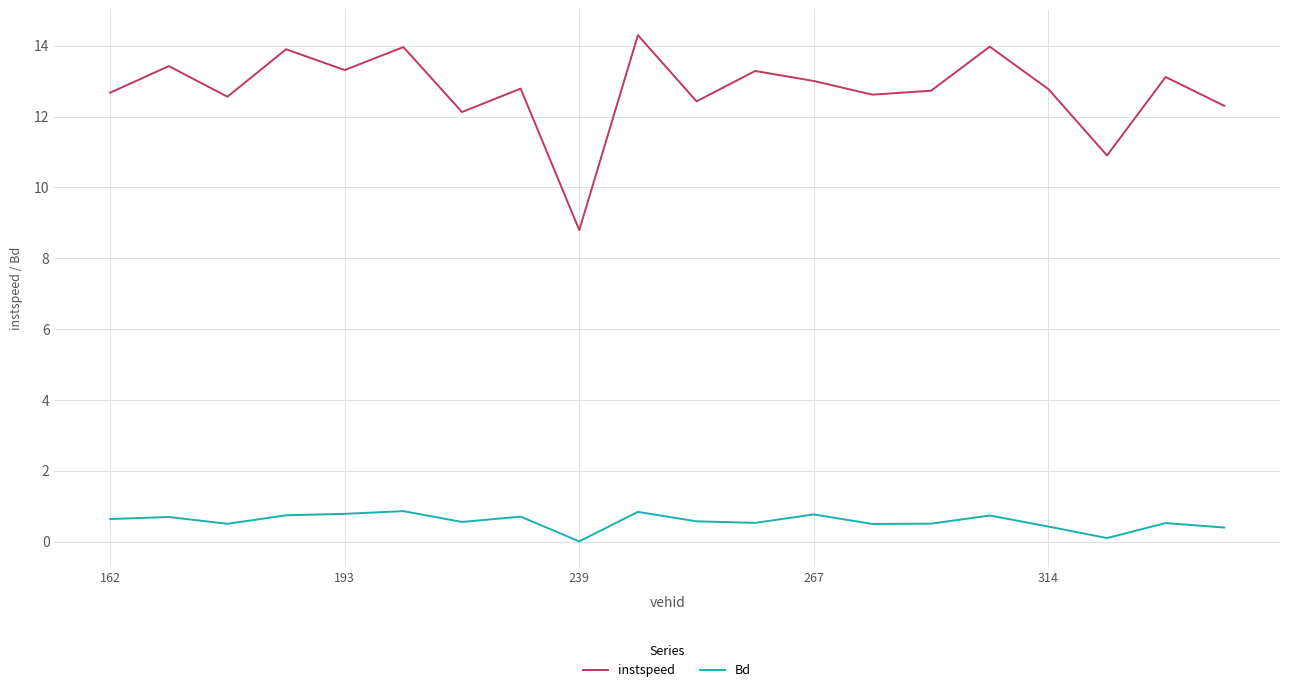

Which series has the largest range (max minus min)?

instspeed